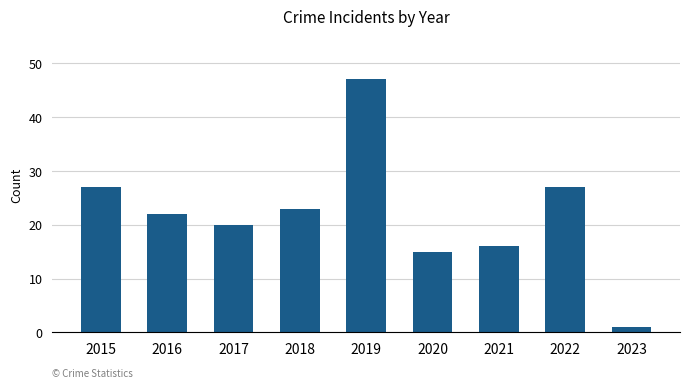

Where is the data nearest to the value 24?

2018